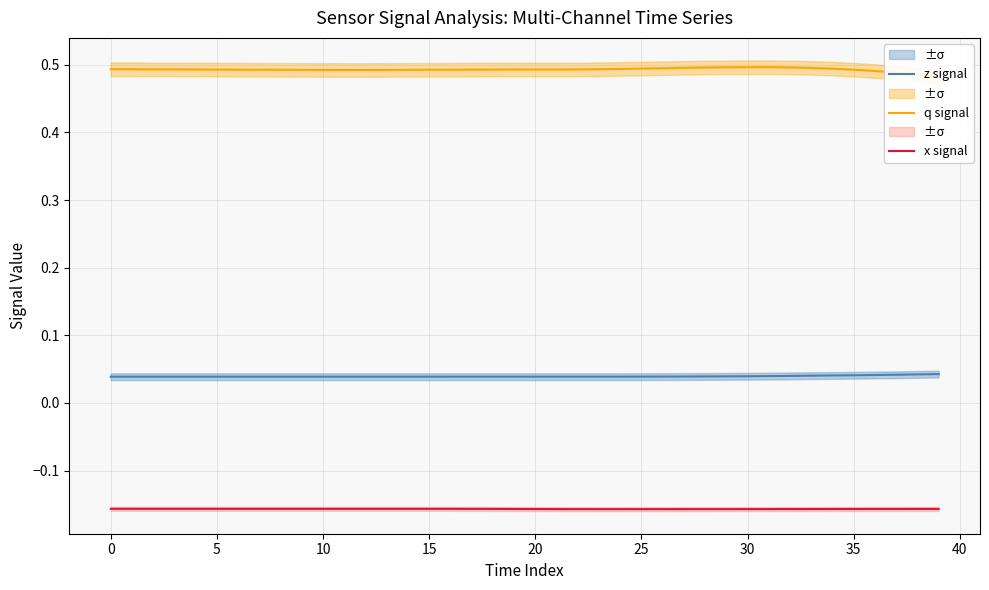

True or false: q signal and x signal intersect in this chart.

False